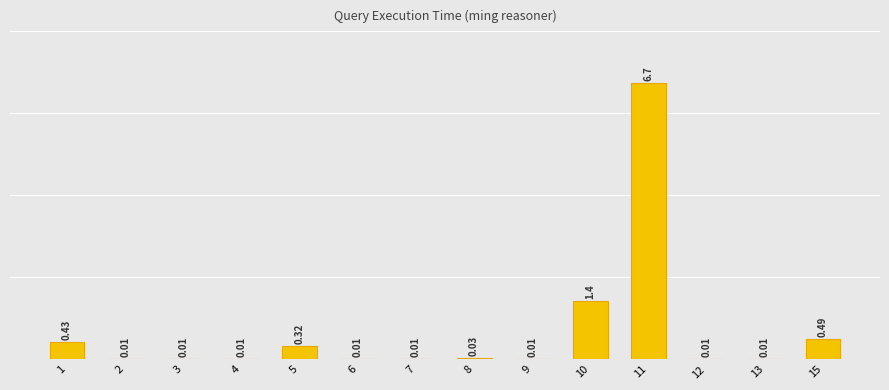

Reading left to right, transcribe all the data shown in this chart.

0.4	0.0	0.0	0.0	0.3	0.0	0.0	0.0	0.0	1.4	6.7	0.0	0.0	0.5